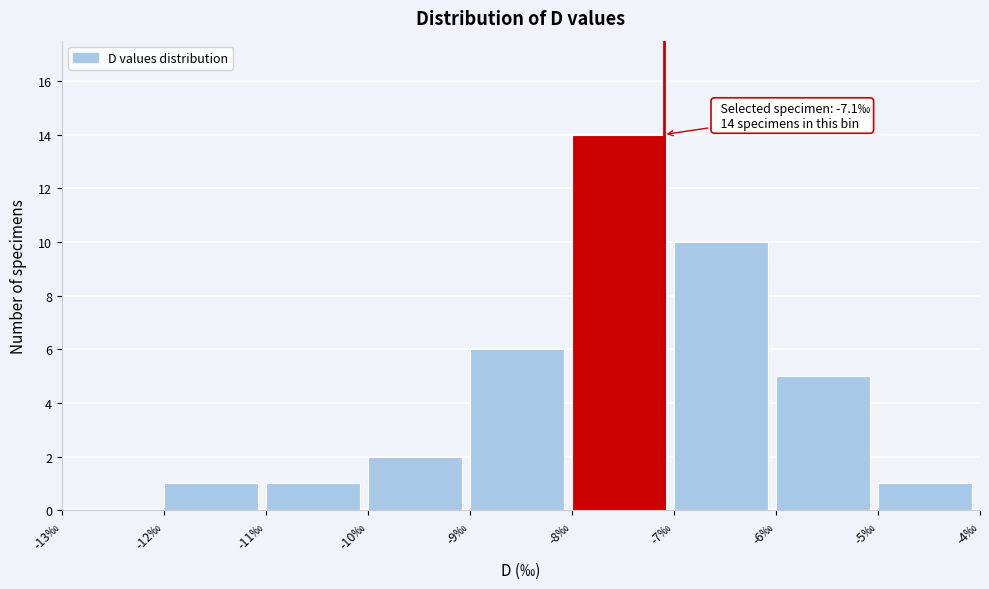

Over which range of the x-axis is the bar tallest?

-8 to -7